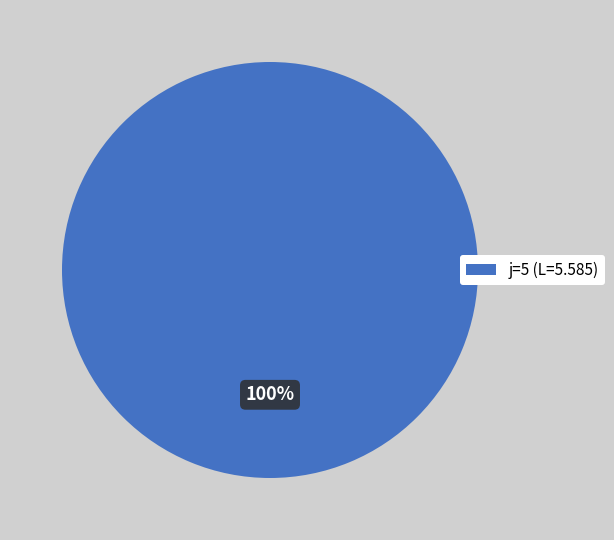

To the nearest percent, what percentage of the pie is j=5 (L=5.585)?

100%